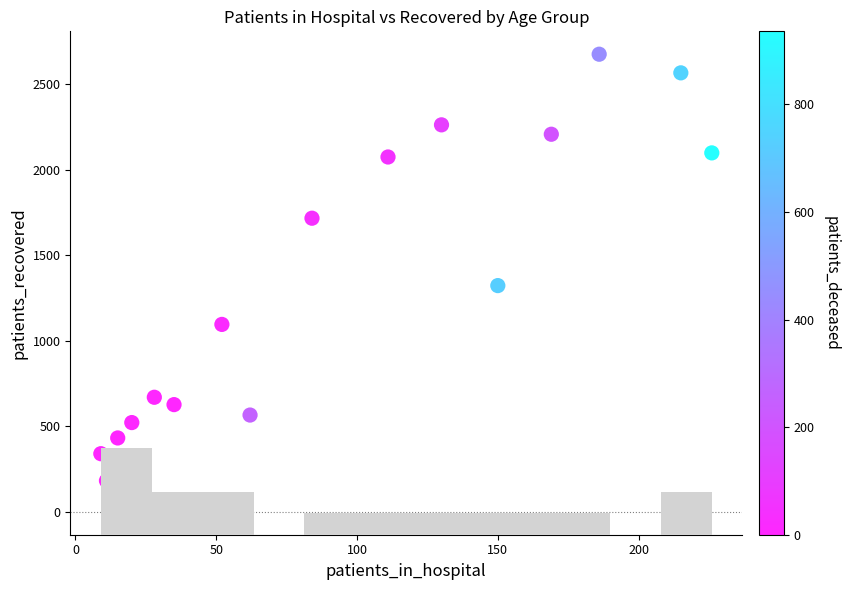

What is the range of Y values (max minus min)?

2494